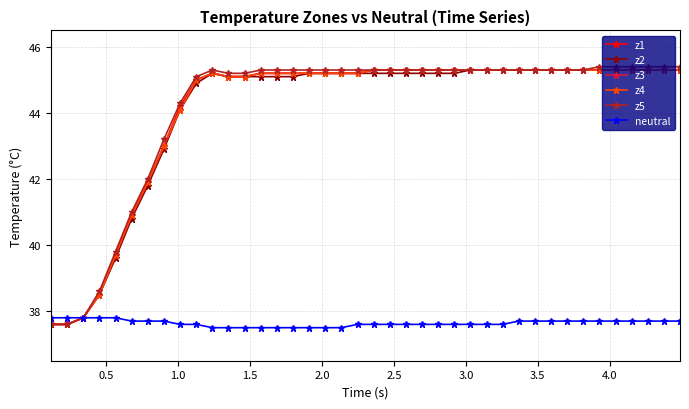

Is this an area chart (filled region under the line)?

No